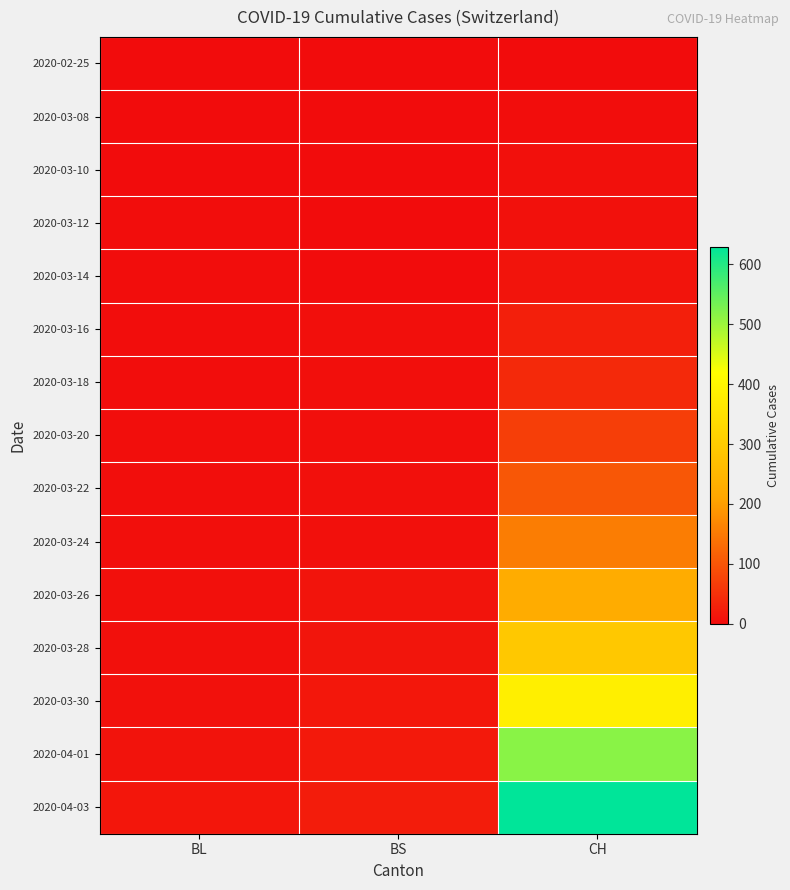

Between CH and BS, which is larger?

CH